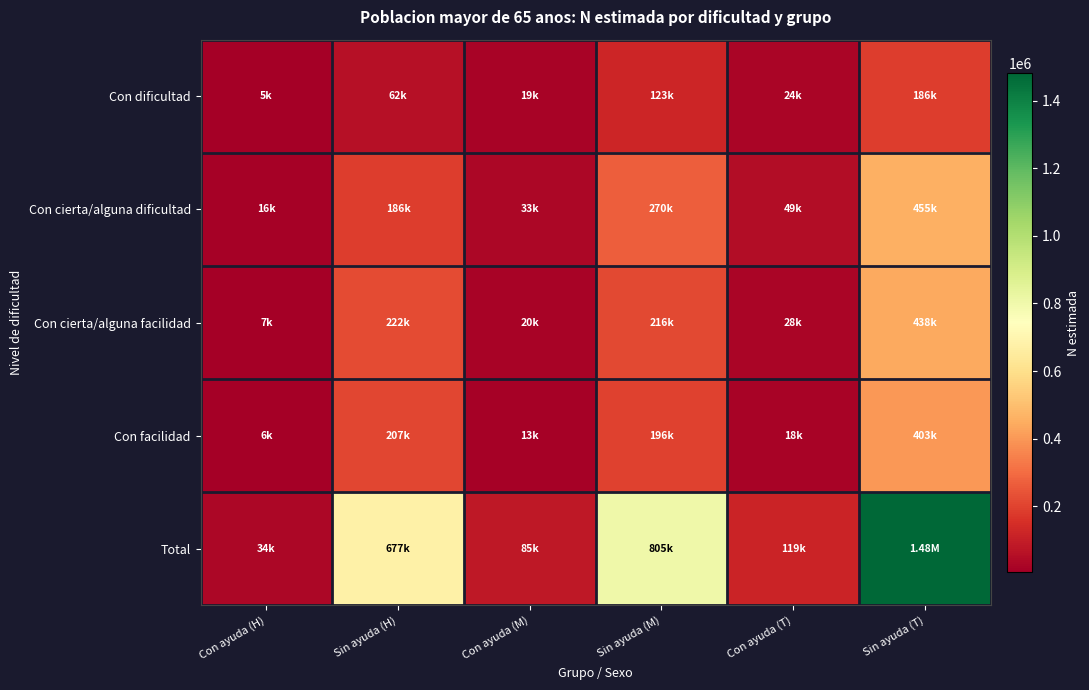

Reading left to right, what are all the values shown in this chart?

Con dificultad: Con ayuda (H)=5006	Sin ayuda (H)=62271	Con ayuda (M)=19207	Sin ayuda (M)=123428	Con ayuda (T)=24212	Sin ayuda (T)=185700
Con cierta/alguna dificultad: Con ayuda (H)=15797	Sin ayuda (H)=185507	Con ayuda (M)=32783	Sin ayuda (M)=269554	Con ayuda (T)=48580	Sin ayuda (T)=455061
Con cierta/alguna facilidad: Con ayuda (H)=7136	Sin ayuda (H)=222178	Con ayuda (M)=20395	Sin ayuda (M)=216114	Con ayuda (T)=27531	Sin ayuda (T)=438292
Con facilidad: Con ayuda (H)=5696	Sin ayuda (H)=207150	Con ayuda (M)=12585	Sin ayuda (M)=195790	Con ayuda (T)=18280	Sin ayuda (T)=402940
Total: Con ayuda (H)=33634	Sin ayuda (H)=677107	Con ayuda (M)=84969	Sin ayuda (M)=804886	Con ayuda (T)=118604	Sin ayuda (T)=1481992